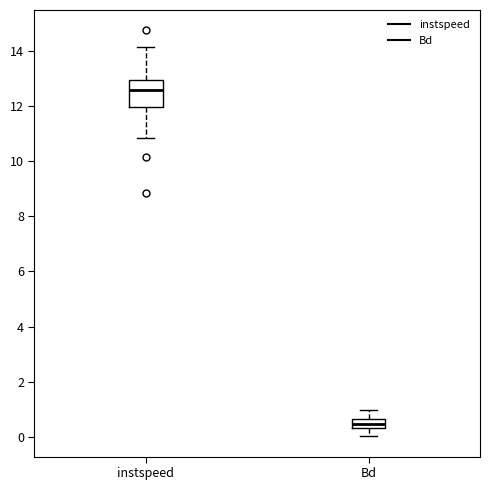

Comparing the boxes themselves (not the whiskers), which one is the tallest?

instspeed